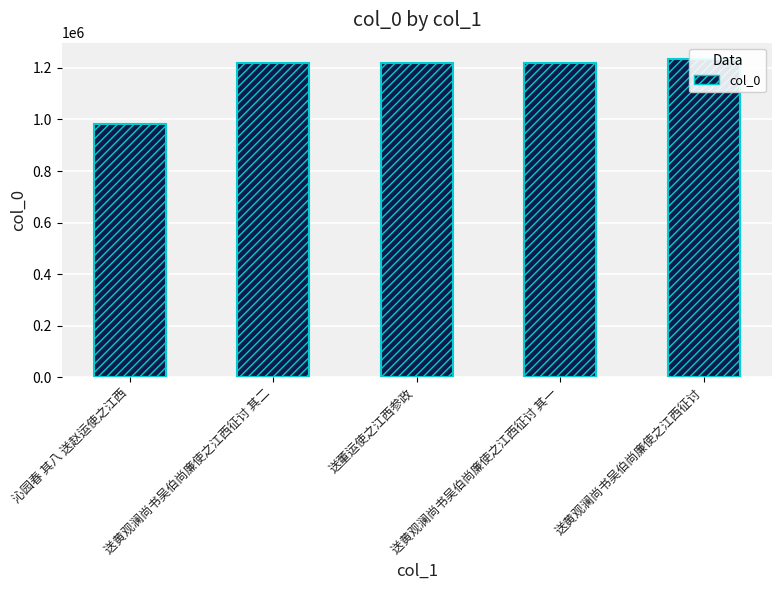

What is the label of the 1st bar from the right?

送黄观澜尚书吴伯尚廉使之江西征讨